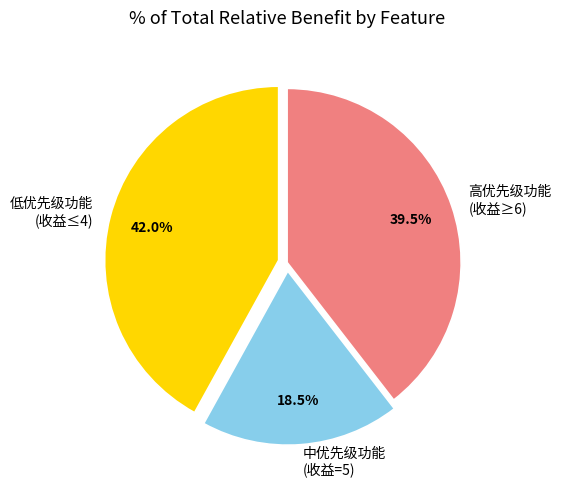

Rank the categories by value from lowest to highest.

中优先级功能 (收益=5), 高优先级功能 (收益≥6), 低优先级功能 (收益≤4)